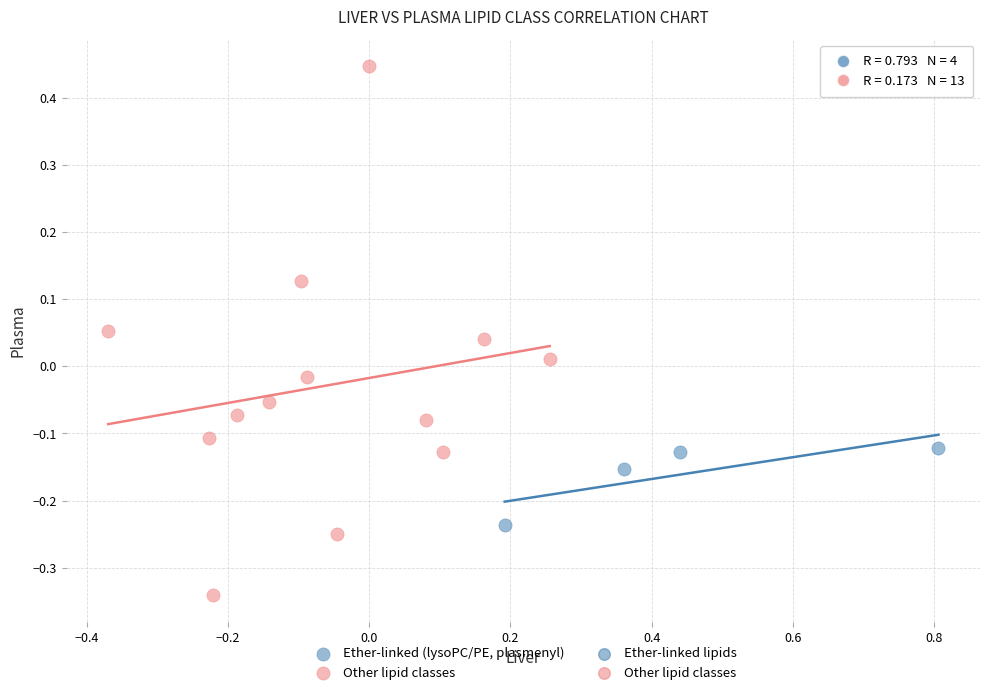

Which series has the widest spread of Y values?

Other lipid classes